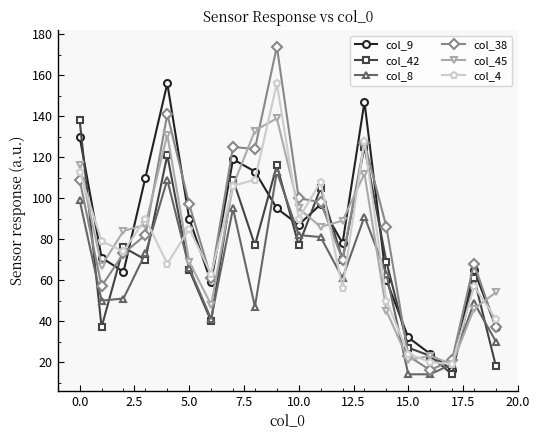

How many series are shown in this chart?

6